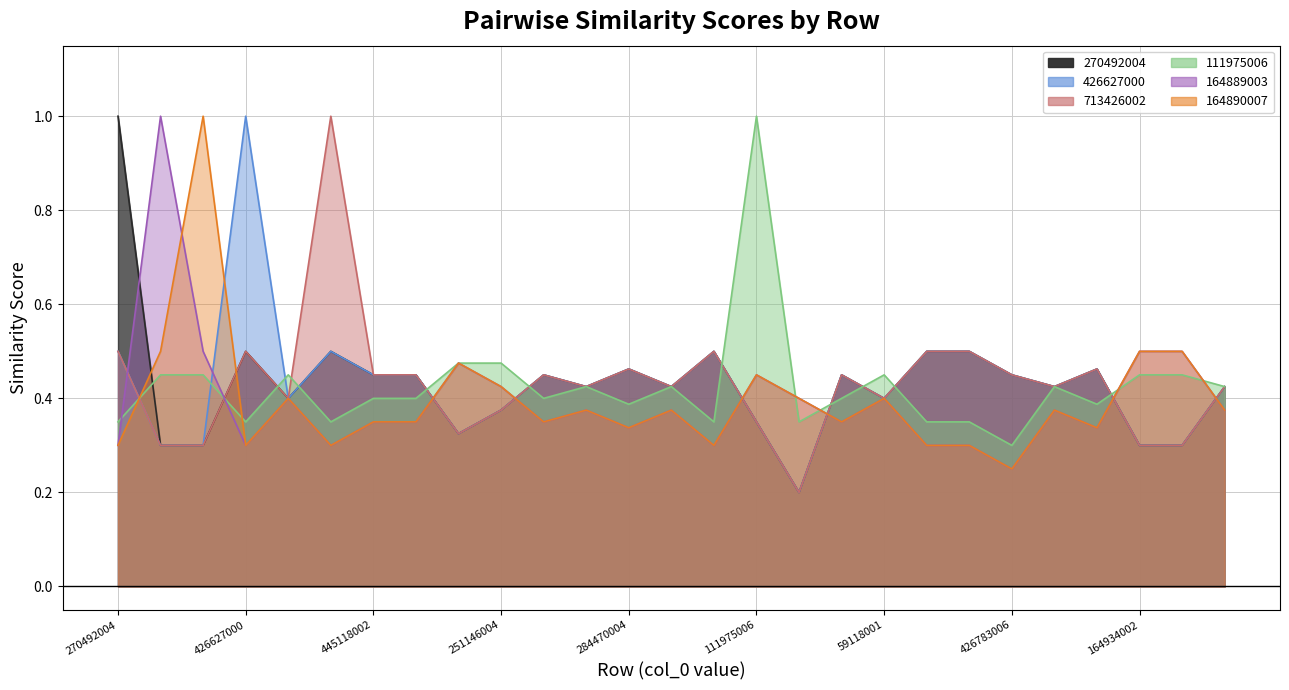

At which category does 164889003 reach its first local valley?

426627000